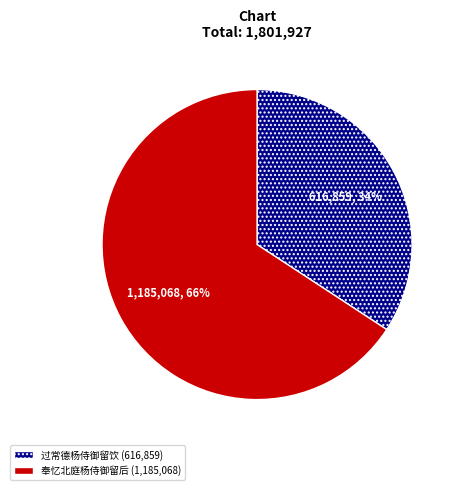

Between 过常德杨侍御留饮 (616,859) and 奉忆北庭杨侍御留后 (1,185,068), which is larger?

奉忆北庭杨侍御留后 (1,185,068)